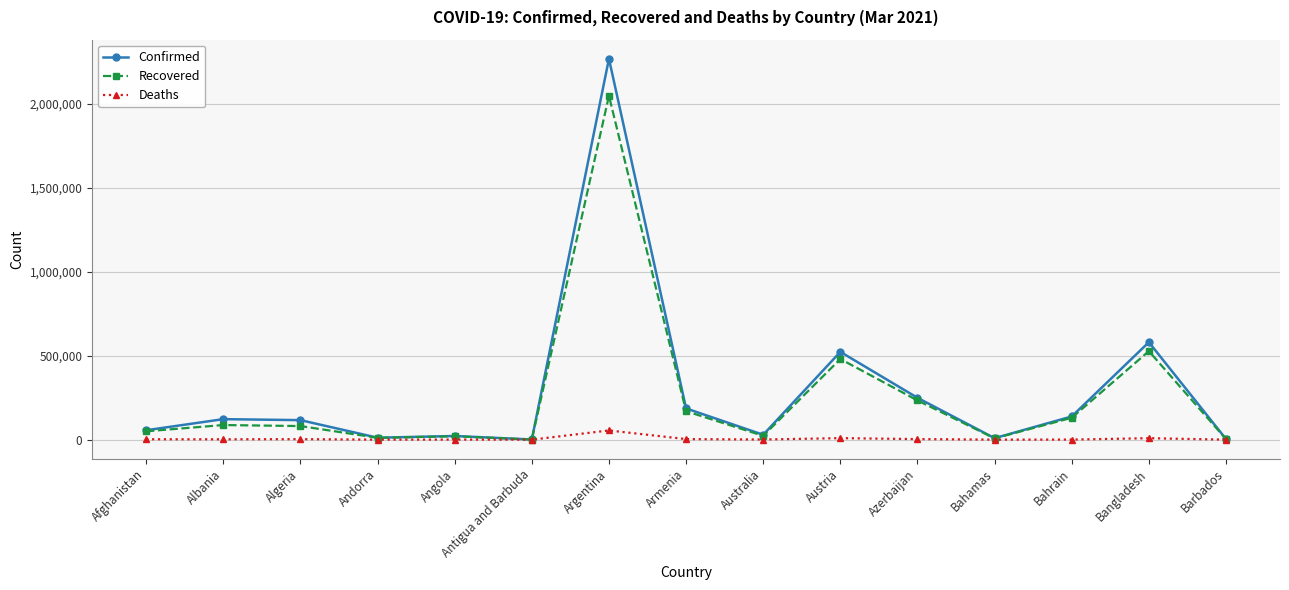

At which category does the chart reach its peak across all series?

Argentina